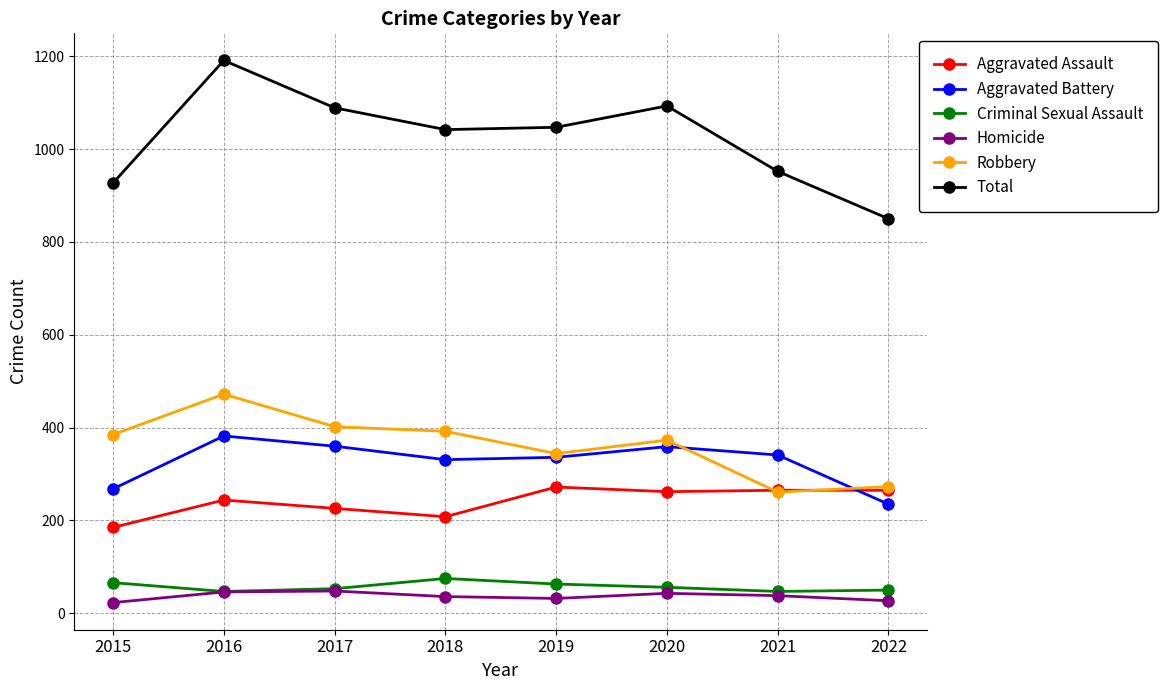

True or false: Total and Criminal Sexual Assault intersect in this chart.

False